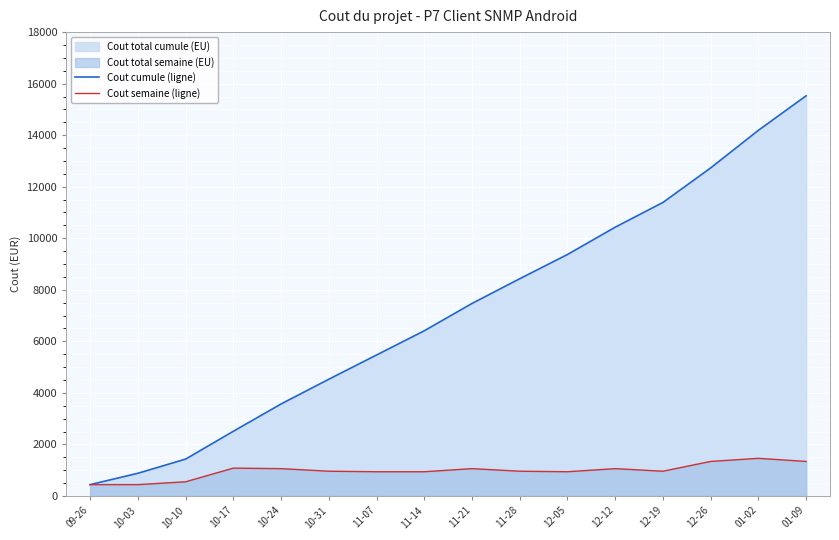

What is the difference between the maximum and second lowest values in the Cout cumule (ligne) series?

14649.7